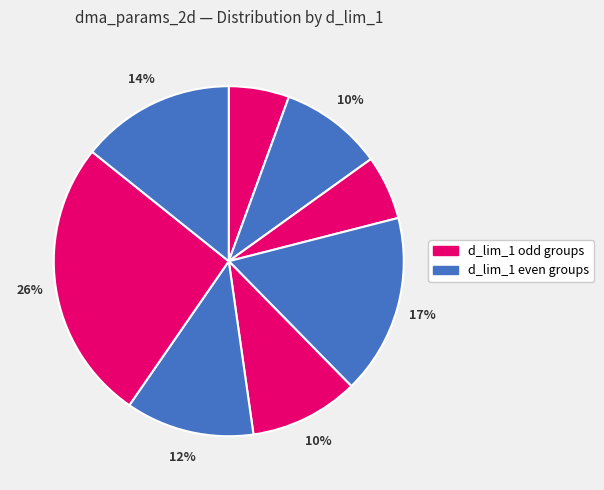

Count the number of slices in the pie.

8